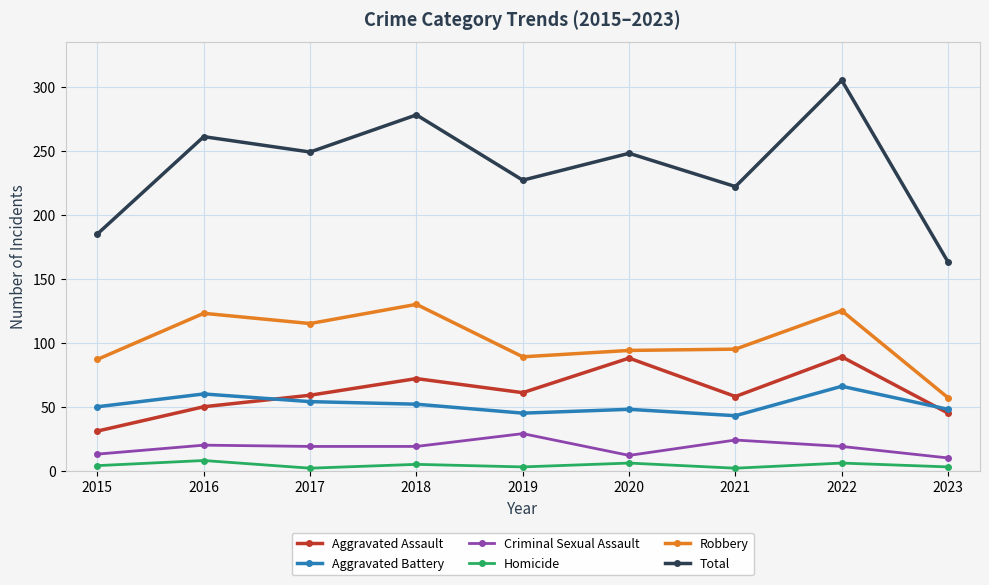

The value of Aggravated Battery at 2021 is 60. True or false?

False